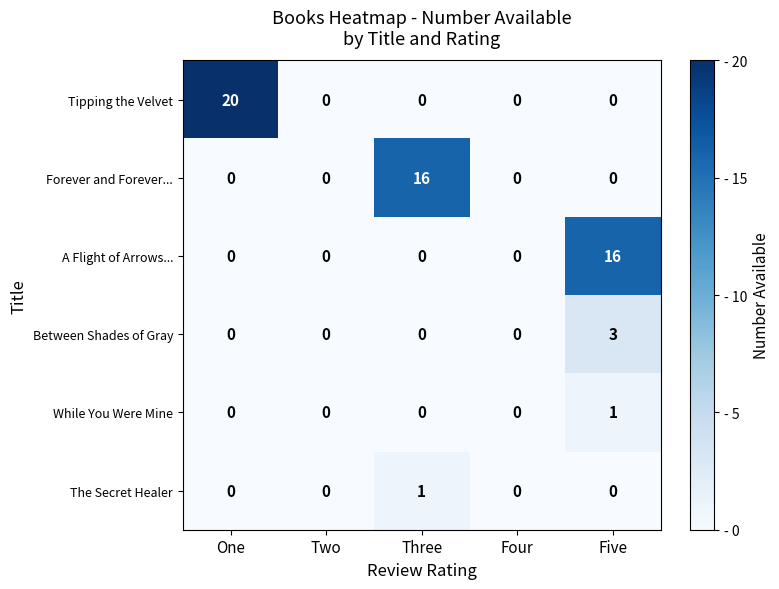

Which series has the largest range (max minus min)?

Tipping the Velvet